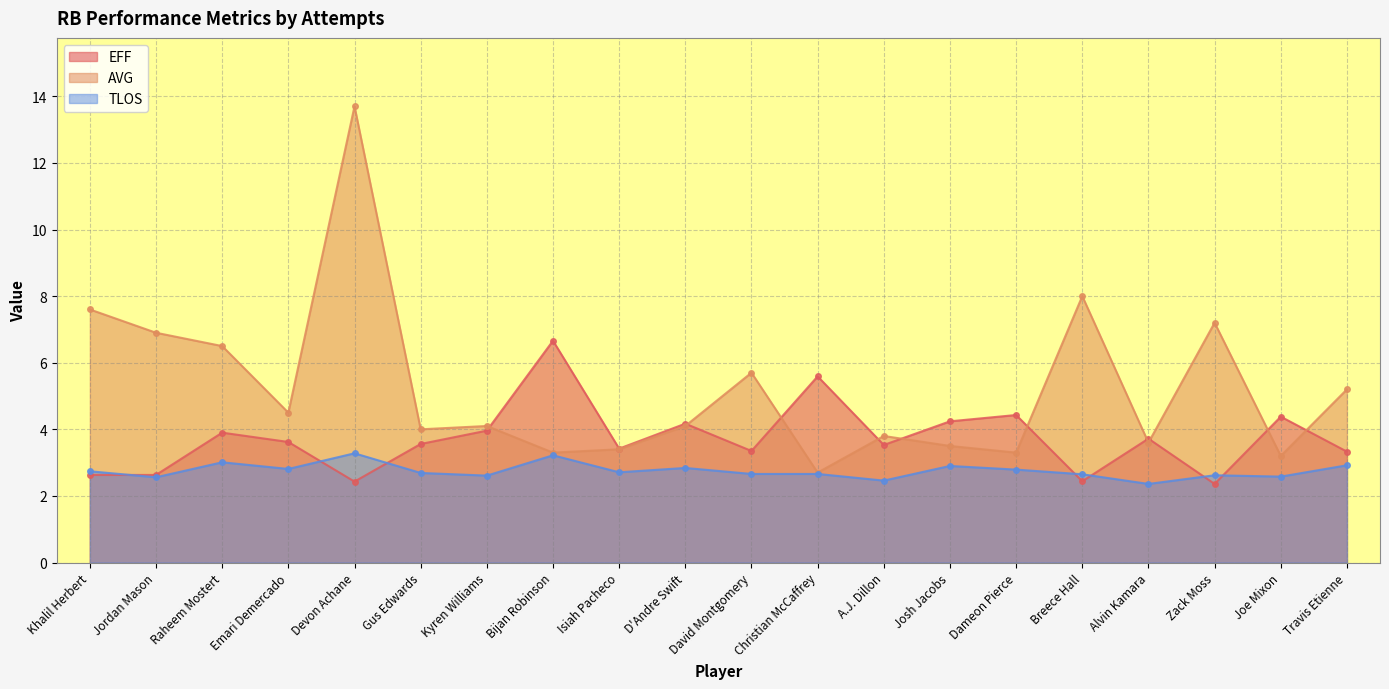

What is the value of the TLOS point at the 4th from the left?

2.8